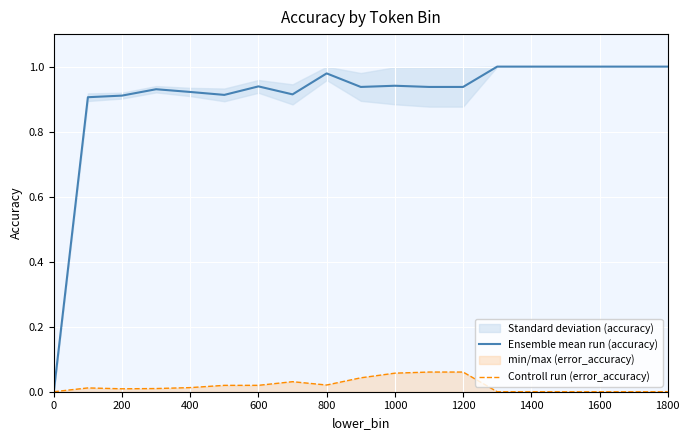

Which series has the largest range (max minus min)?

Ensemble mean run (accuracy)